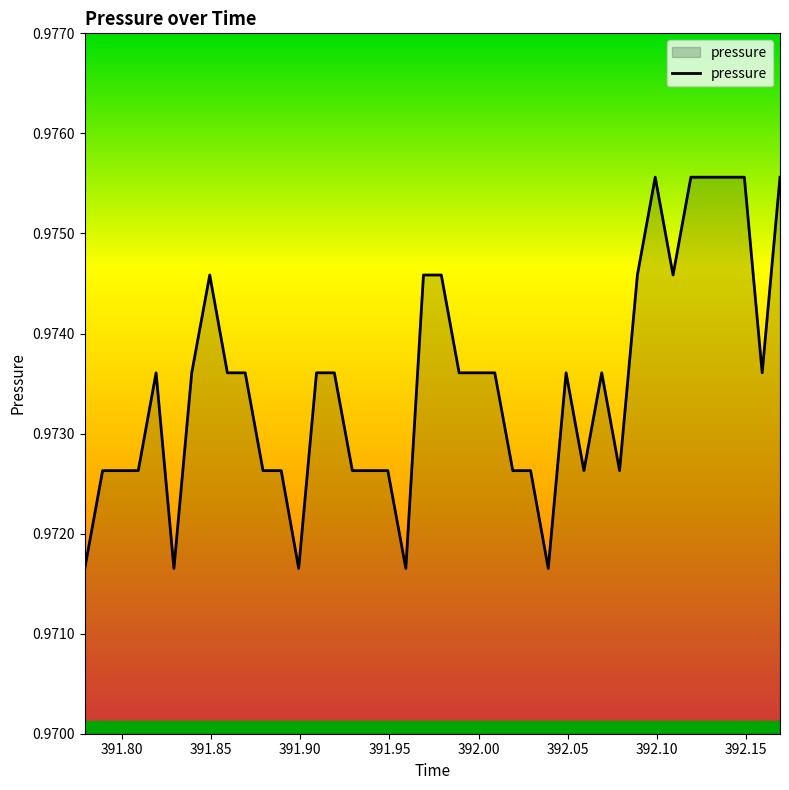

Reading left to right, extract all data points from this chart.

1.0	1.0	1.0	1.0	1.0	1.0	1.0	1.0	1.0	1.0	1.0	1.0	1.0	1.0	1.0	1.0	1.0	1.0	1.0	1.0	1.0	1.0	1.0	1.0	1.0	1.0	1.0	1.0	1.0	1.0	1.0	1.0	1.0	1.0	1.0	1.0	1.0	1.0	1.0	1.0